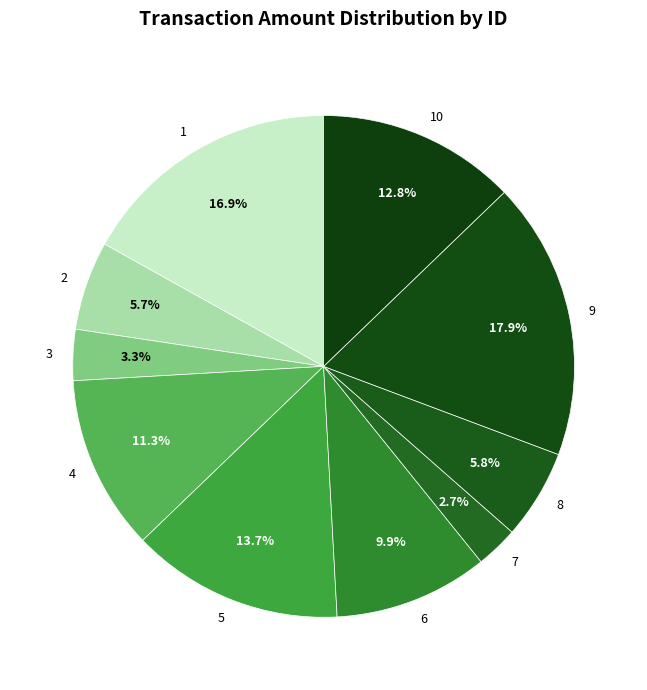

To the nearest percent, what is the difference between the largest and smallest slice percentages?

15%